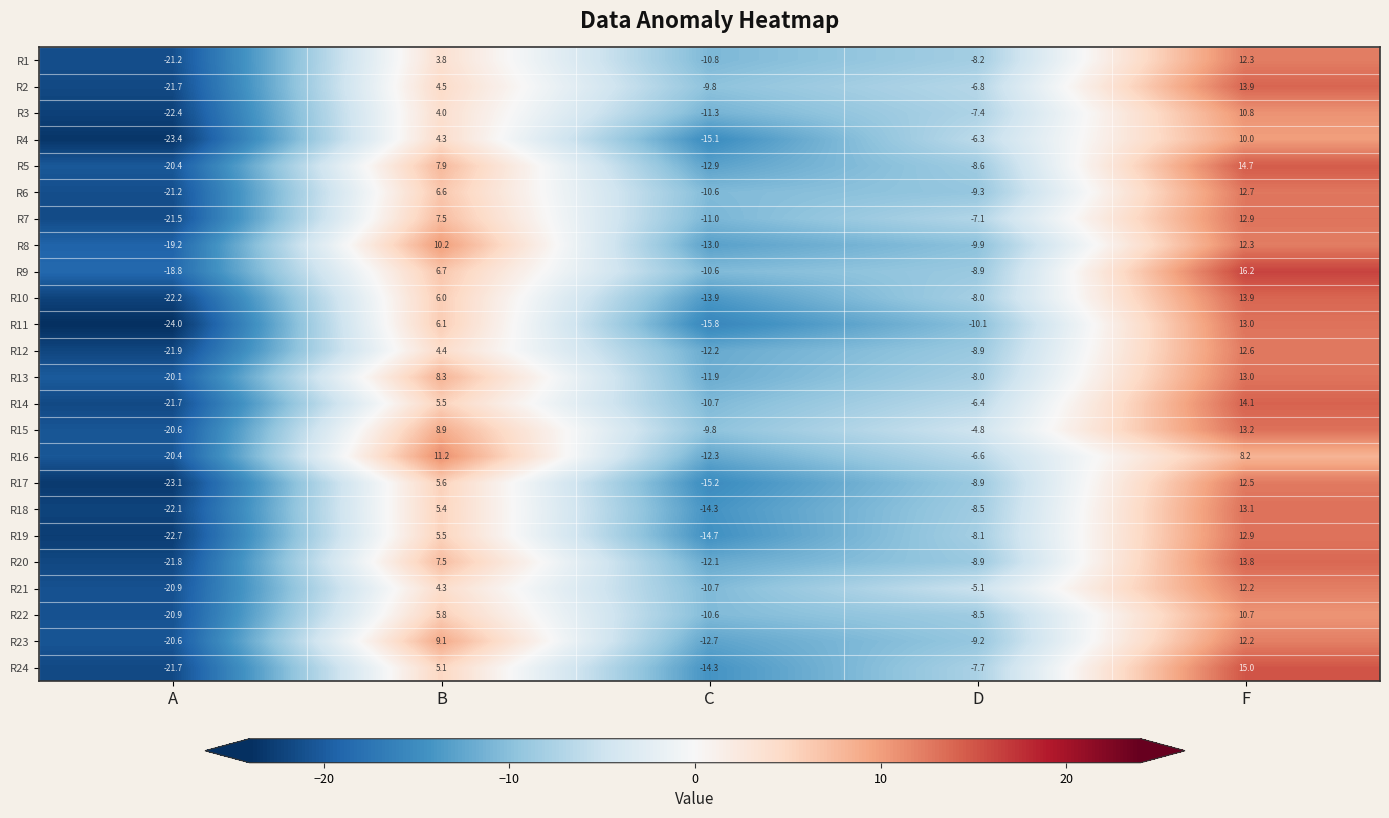

How many distinct data groups are displayed?

24